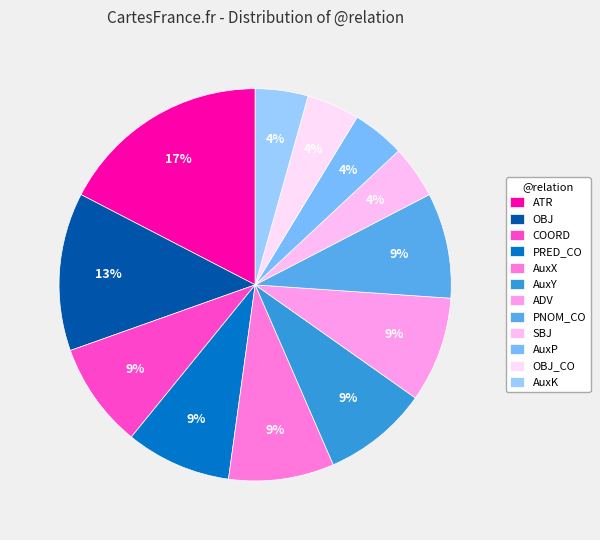

Is there any slice that represents more than half of the pie?

No